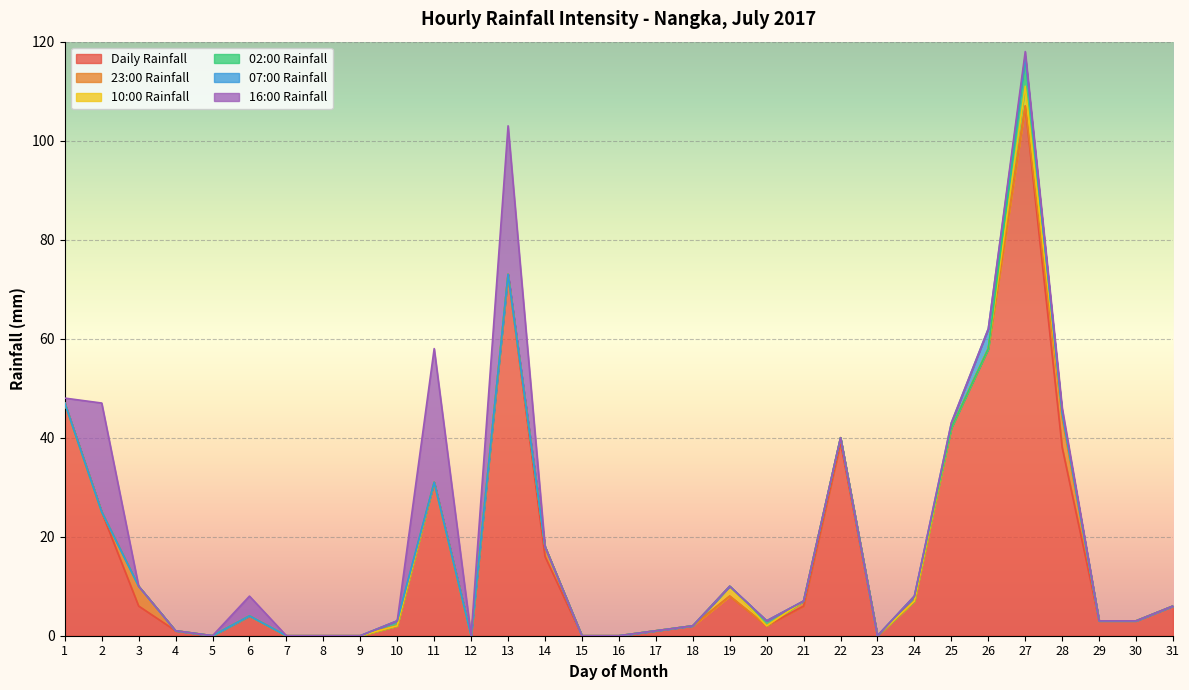

What is the value of the Daily Rainfall point at the 20th from the left?

2